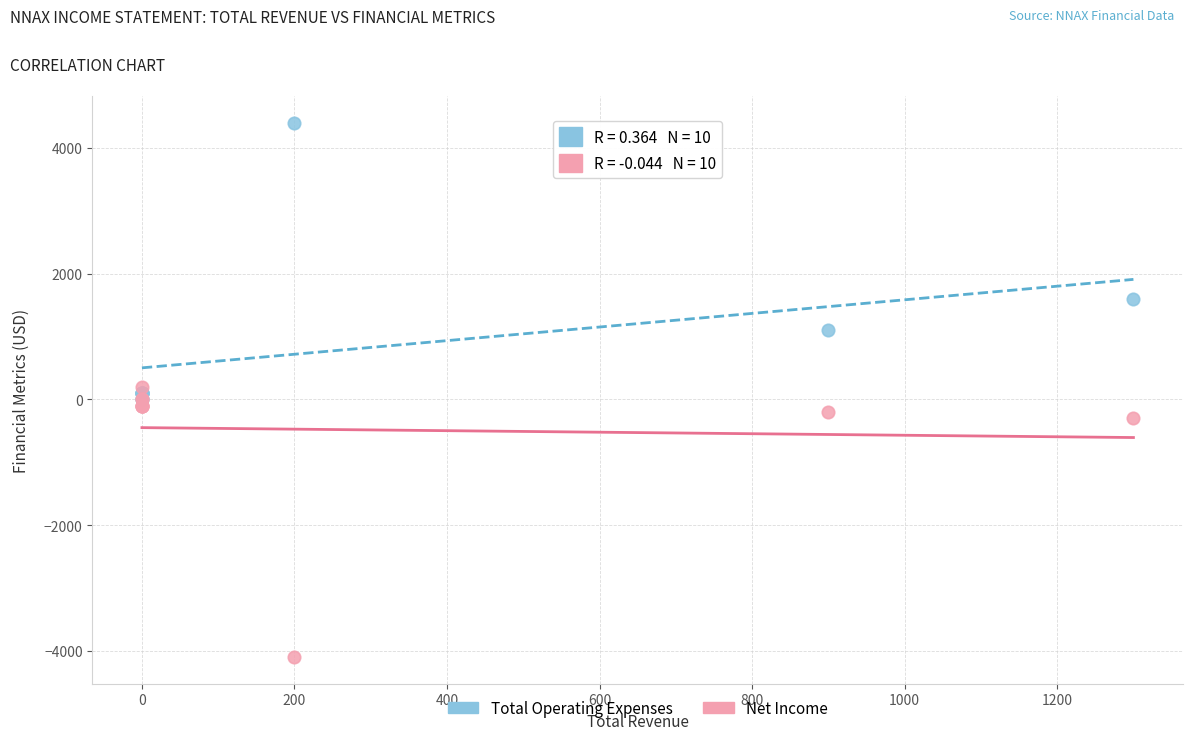

In the Net Income series, what Y value is closest to -1950?

-300